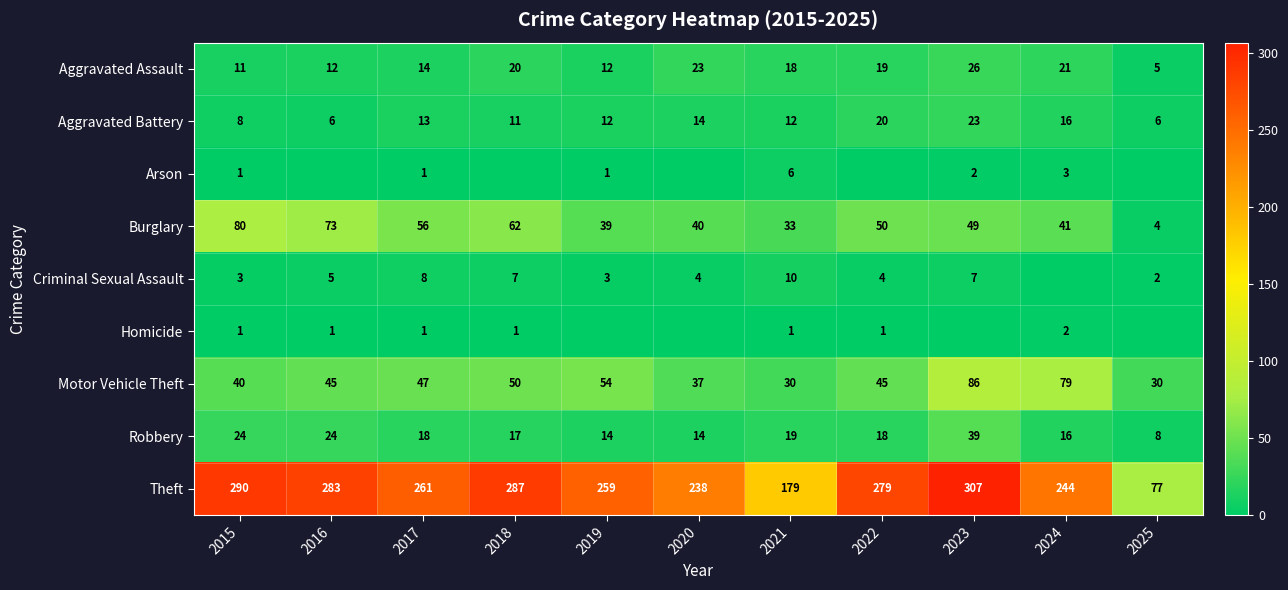

What is the total value across all series at 2025?

132